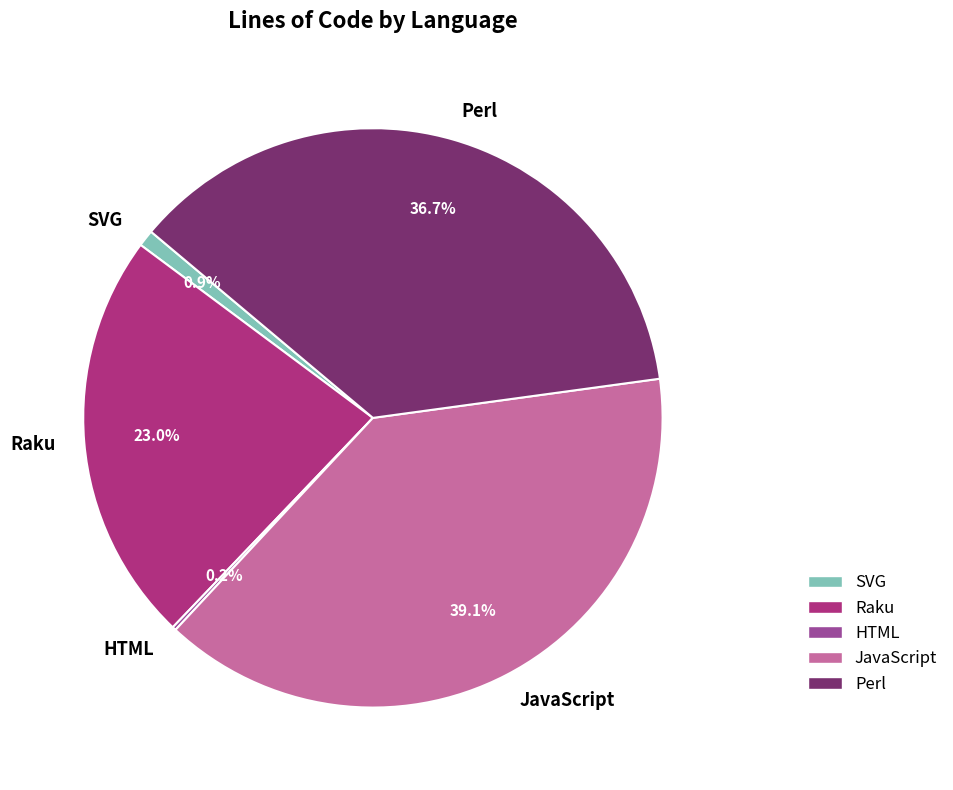

To the nearest percent, what is the combined percentage of SVG and Raku?

24%